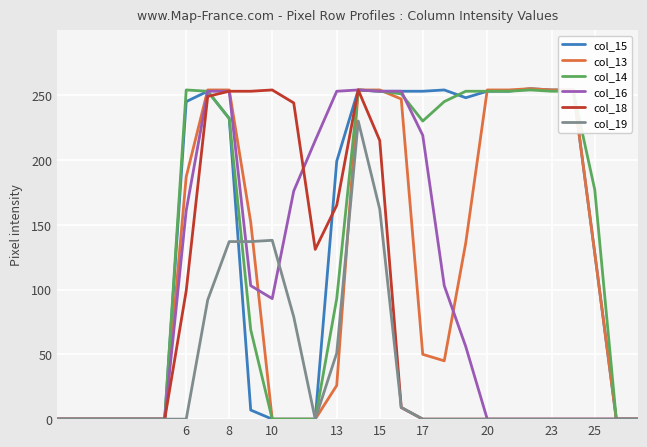

What is the maximum value for col_16?

254